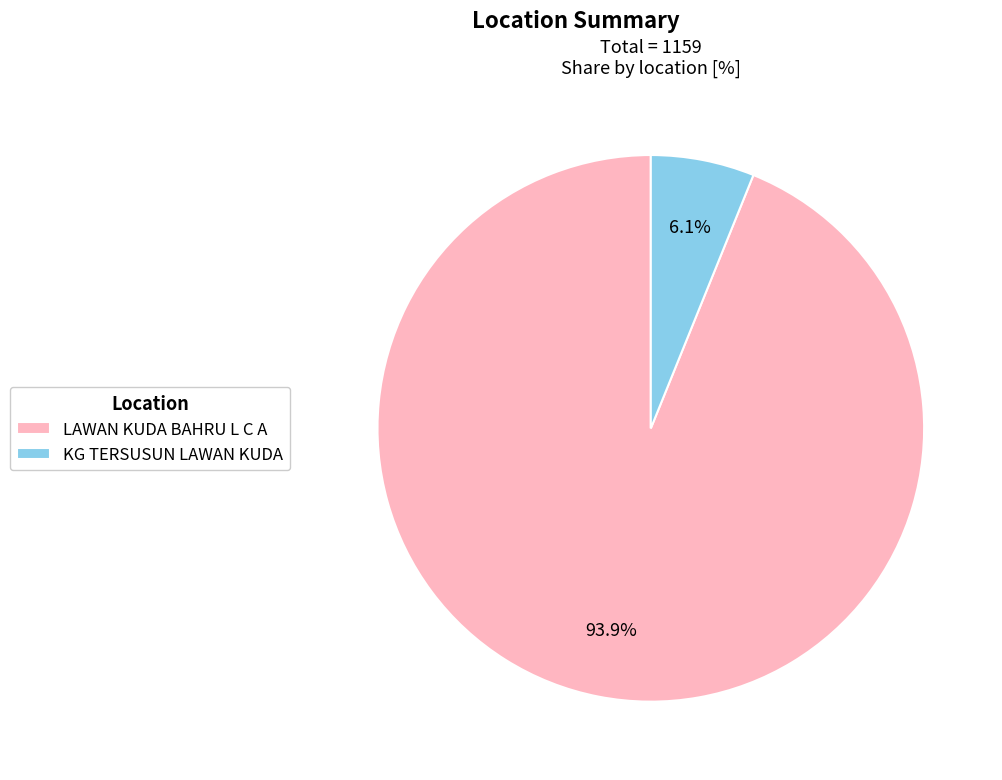

What is the ratio of the value at KG TERSUSUN LAWAN KUDA to the value at LAWAN KUDA BAHRU L C A?

0.1